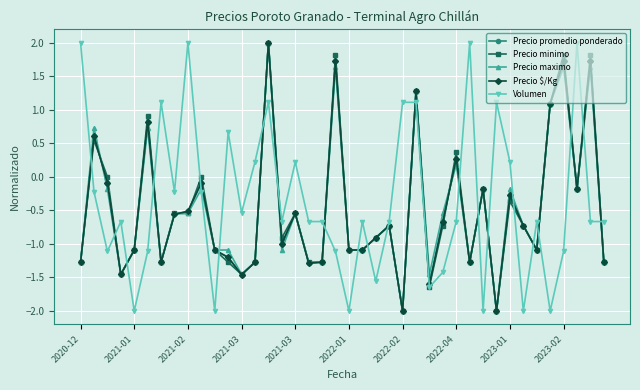

What is the greatest value displayed?

2.0